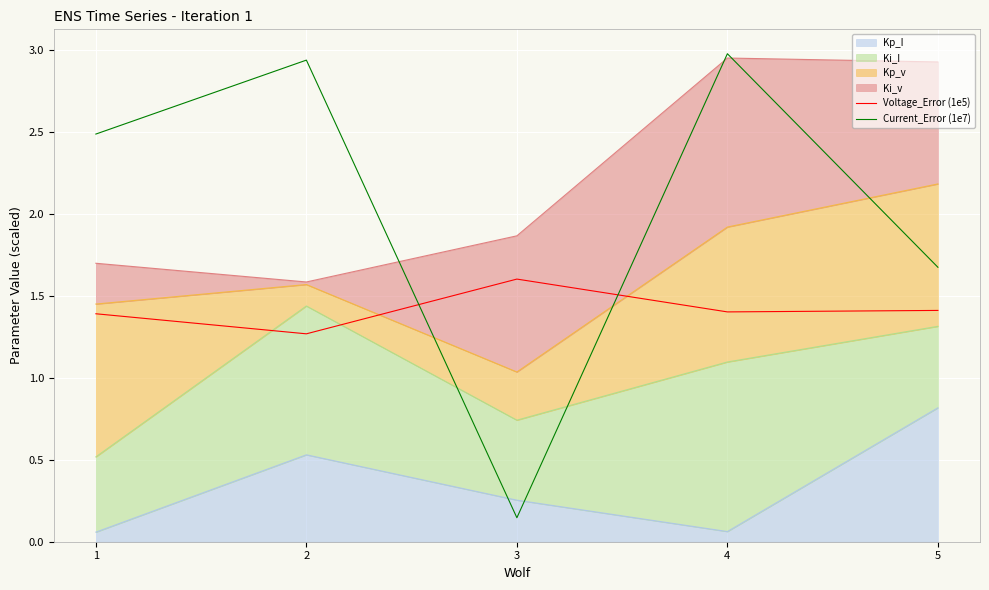

Reading left to right, extract all data points from this chart.

Voltage_Error (1e5): 1.4	1.3	1.6	1.4	1.4
Current_Error (1e7): 2.5	2.9	0.1	3.0	1.7